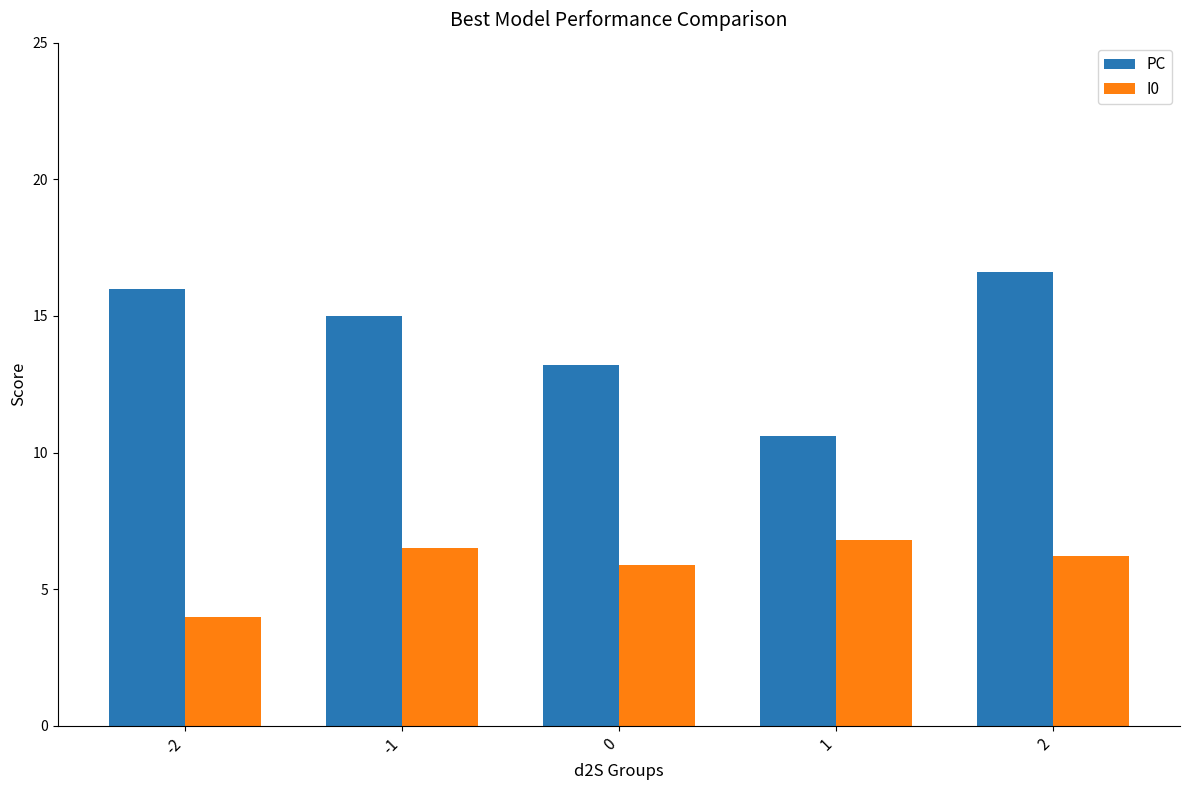

What is the value of the I0 bar at the 3rd from the left?

5.9